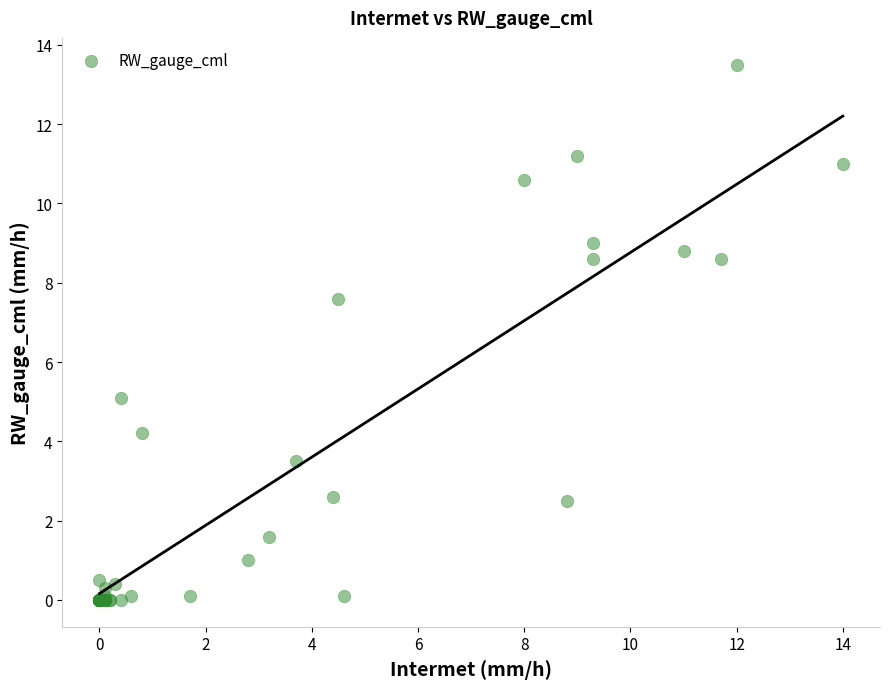

What Y value in the scatter plot is closest to 6?

5.1